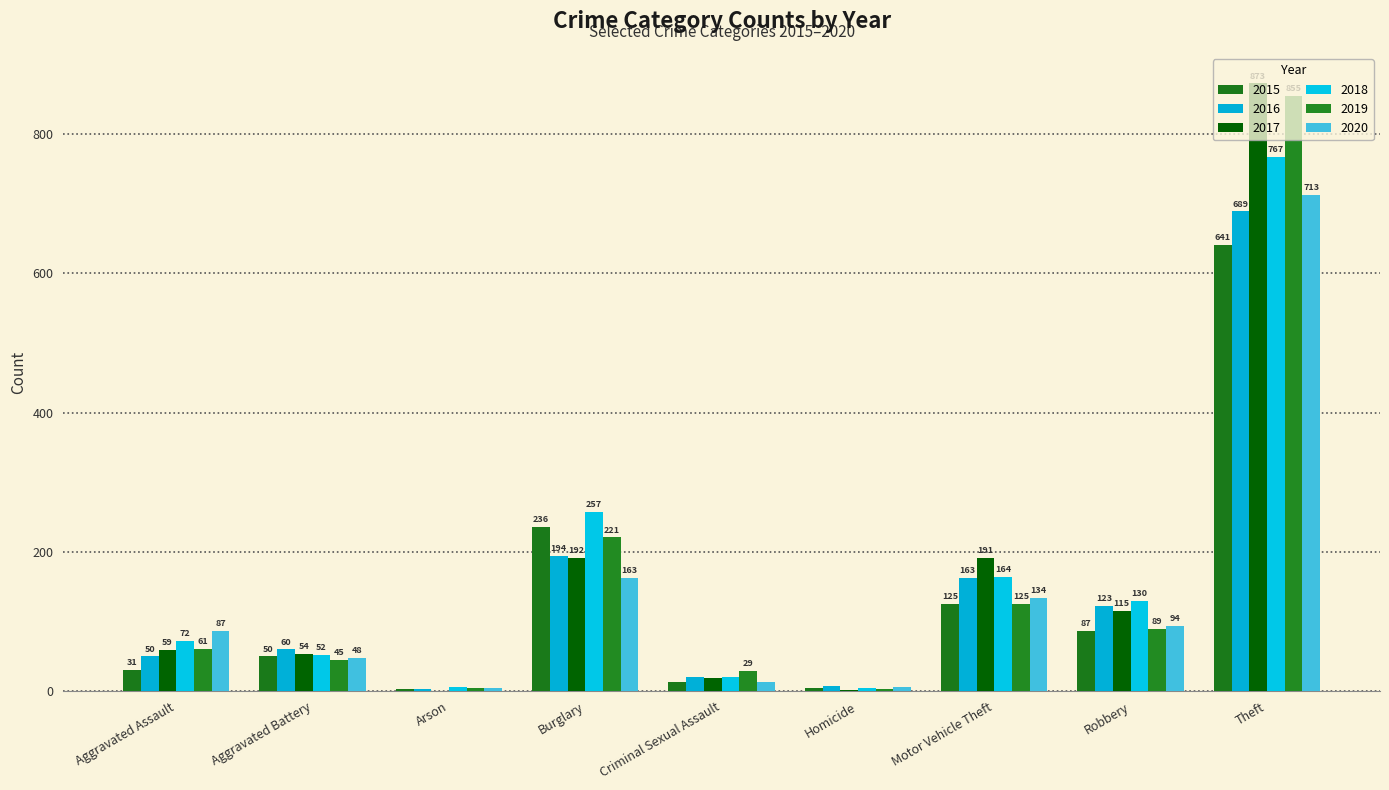

Reading left to right, transcribe all the data shown in this chart.

2015: Aggravated Assault=31	Aggravated Battery=50	Arson=3	Burglary=236	Criminal Sexual Assault=13	Homicide=4	Motor Vehicle Theft=125	Robbery=87	Theft=641
2016: Aggravated Assault=50	Aggravated Battery=60	Arson=3	Burglary=194	Criminal Sexual Assault=20	Homicide=8	Motor Vehicle Theft=163	Robbery=123	Theft=689
2017: Aggravated Assault=59	Aggravated Battery=54	Arson=1	Burglary=192	Criminal Sexual Assault=19	Homicide=2	Motor Vehicle Theft=191	Robbery=115	Theft=873
2018: Aggravated Assault=72	Aggravated Battery=52	Arson=6	Burglary=257	Criminal Sexual Assault=20	Homicide=5	Motor Vehicle Theft=164	Robbery=130	Theft=767
2019: Aggravated Assault=61	Aggravated Battery=45	Arson=5	Burglary=221	Criminal Sexual Assault=29	Homicide=3	Motor Vehicle Theft=125	Robbery=89	Theft=855
2020: Aggravated Assault=87	Aggravated Battery=48	Arson=4	Burglary=163	Criminal Sexual Assault=13	Homicide=6	Motor Vehicle Theft=134	Robbery=94	Theft=713